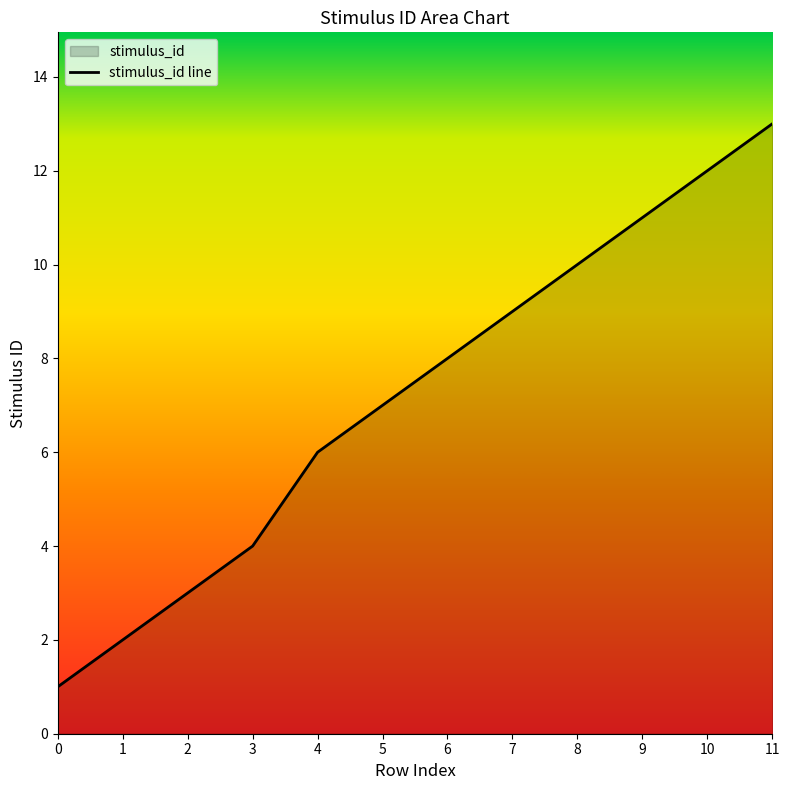

Reading left to right, extract all data points from this chart.

1	2	3	4	6	7	8	9	10	11	12	13